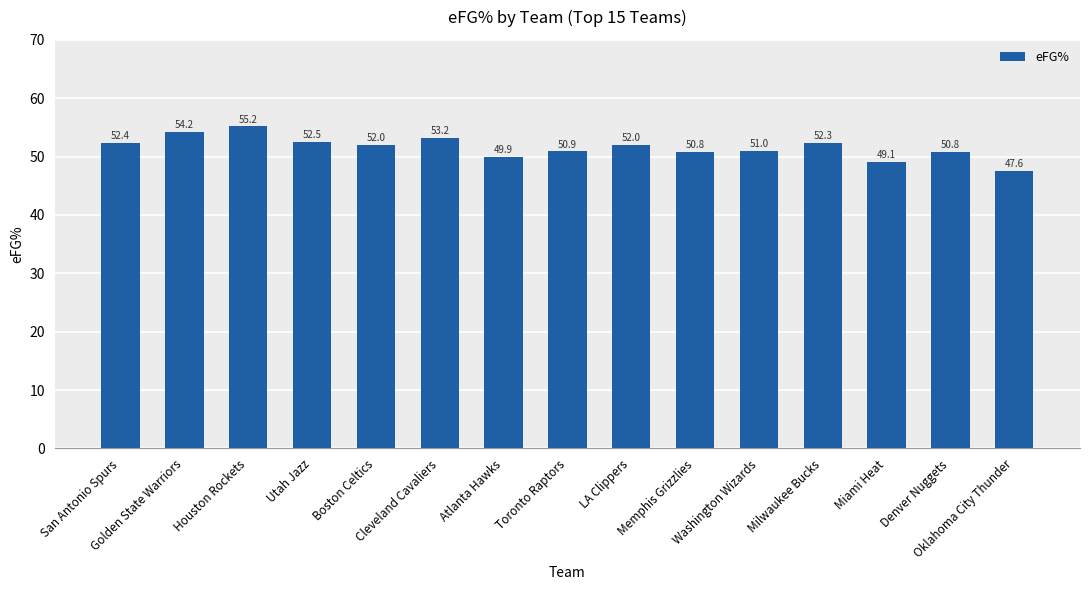

Reading left to right, what are all the values shown in this chart?

San Antonio Spurs=52.4	Golden State Warriors=54.2	Houston Rockets=55.2	Utah Jazz=52.5	Boston Celtics=52.0	Cleveland Cavaliers=53.2	Atlanta Hawks=49.9	Toronto Raptors=50.9	LA Clippers=52.0	Memphis Grizzlies=50.8	Washington Wizards=51.0	Milwaukee Bucks=52.3	Miami Heat=49.1	Denver Nuggets=50.8	Oklahoma City Thunder=47.6